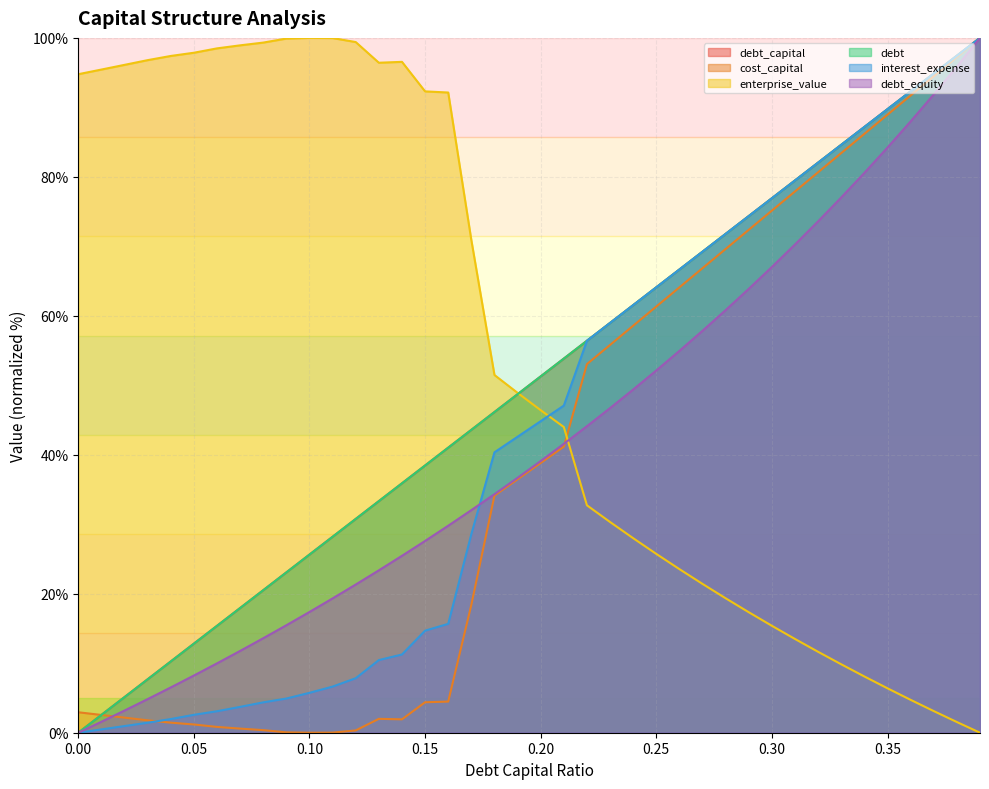

At which label is debt_equity closest to 50?

0.24